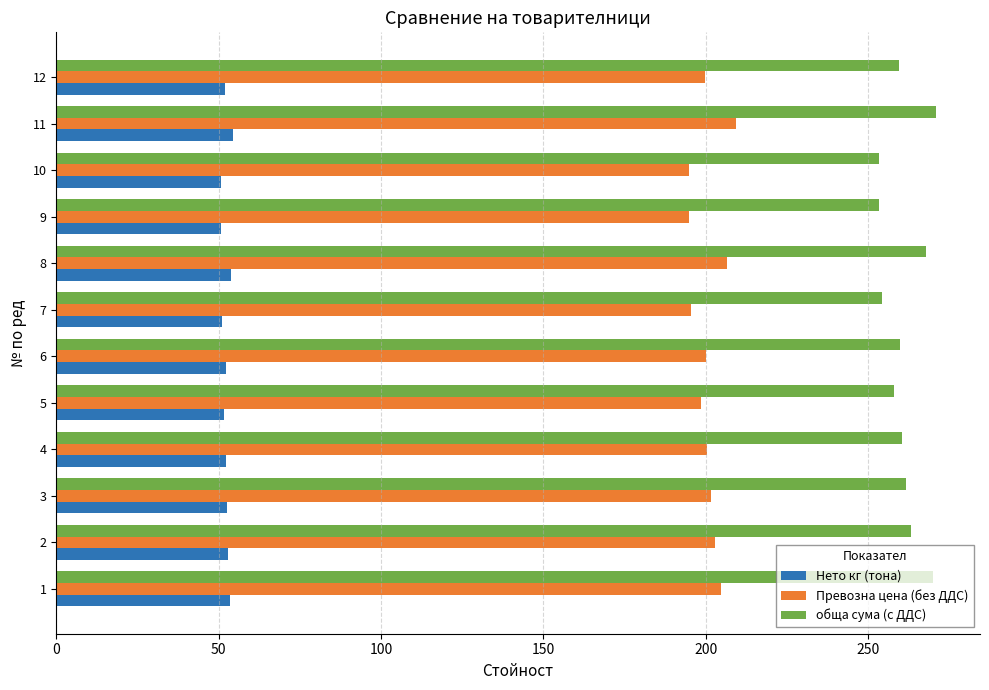

Which series has the largest range (max minus min)?

обща сума (с ДДС)